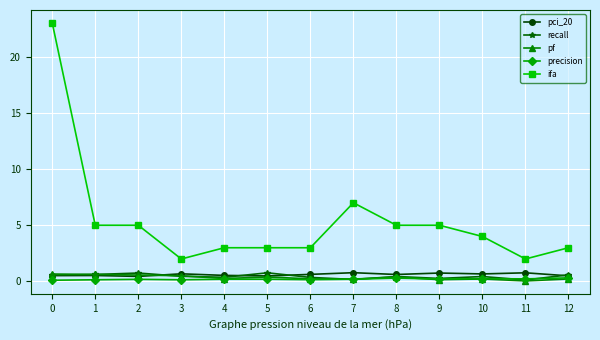

What is the maximum value shown in the chart?

23.0